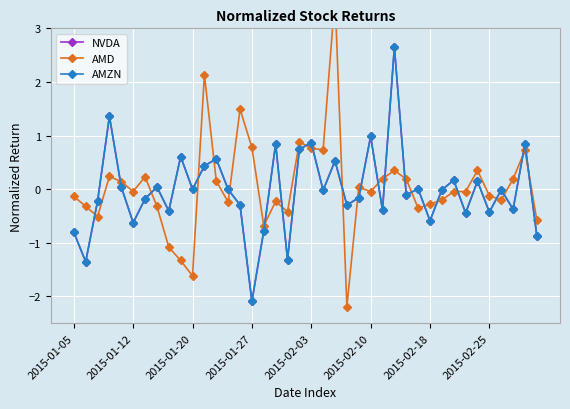

What position from the left is 2015-02-03?

5